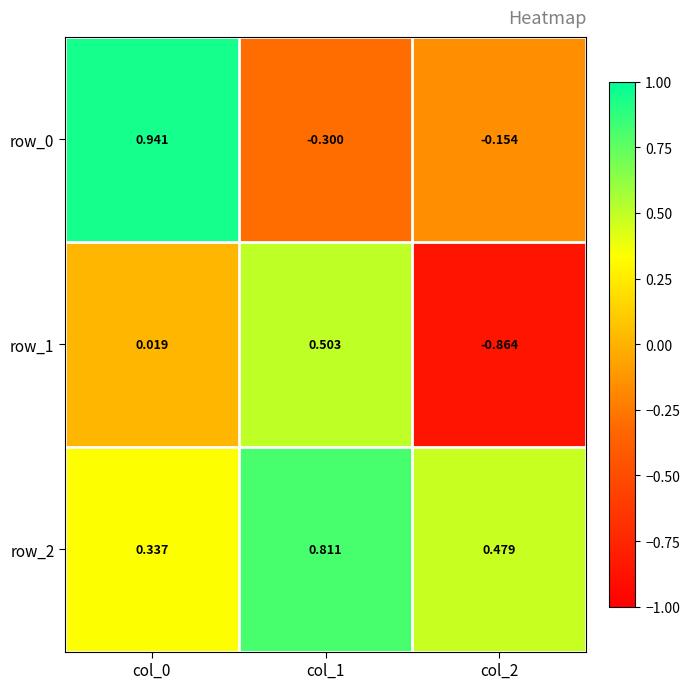

The row_2 series shows 0.2 at col_2. True or false?

False